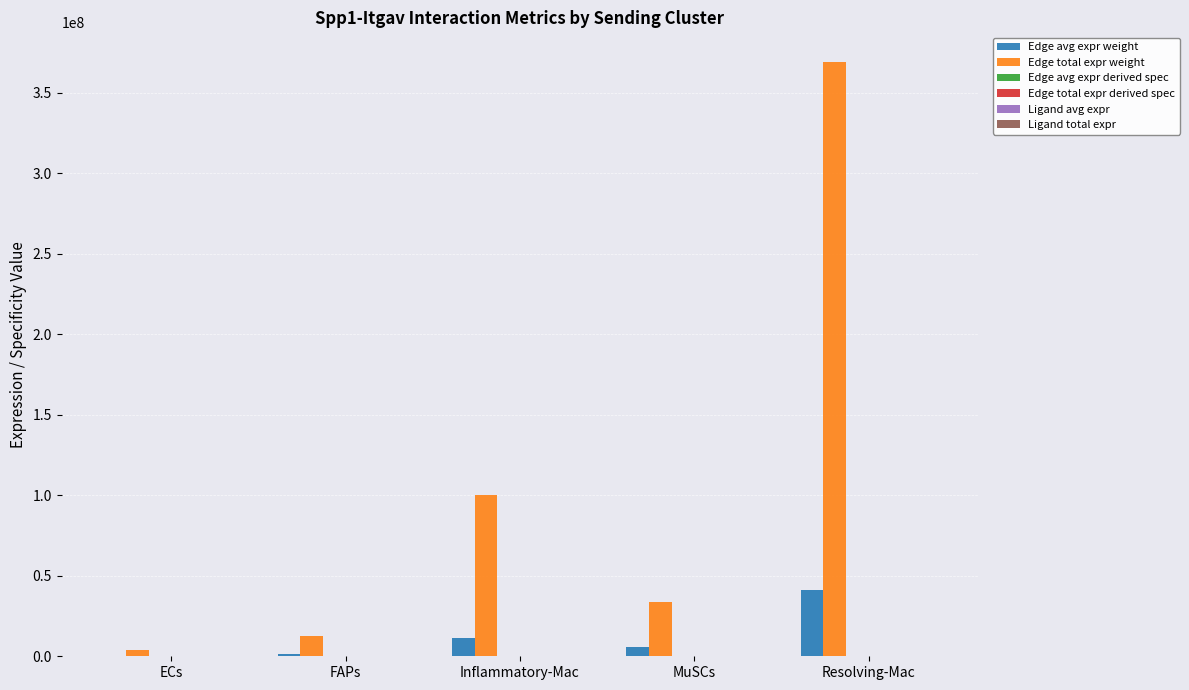

What is the sum of all Edge total expr weight values?

519821356.8